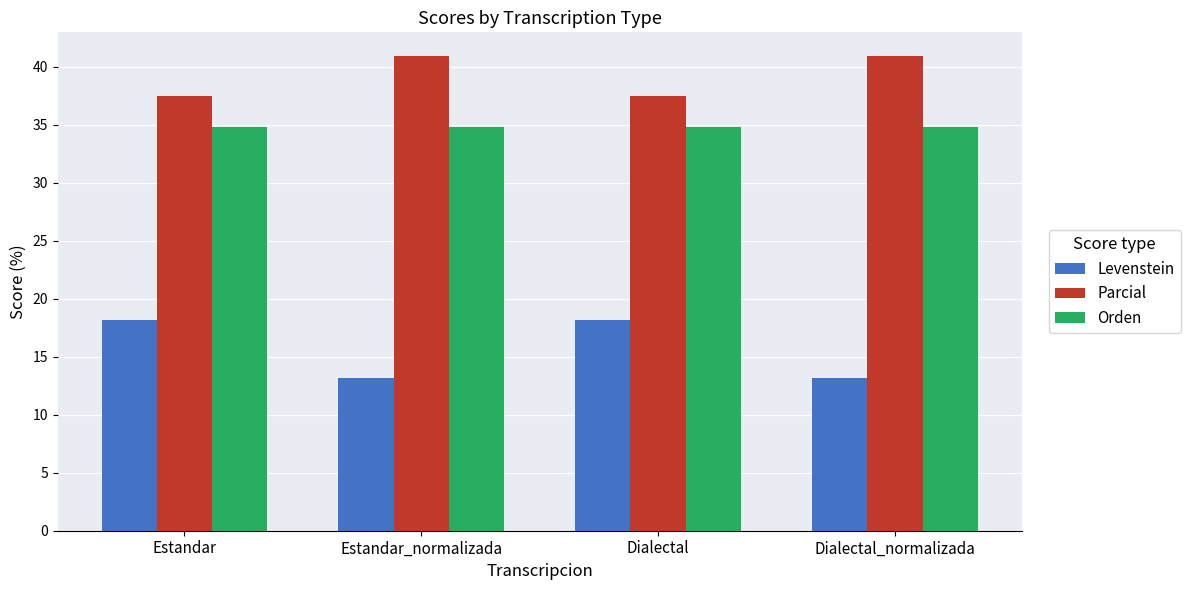

Which series changed the most between Estandar and Dialectal_normalizada?

Levenstein